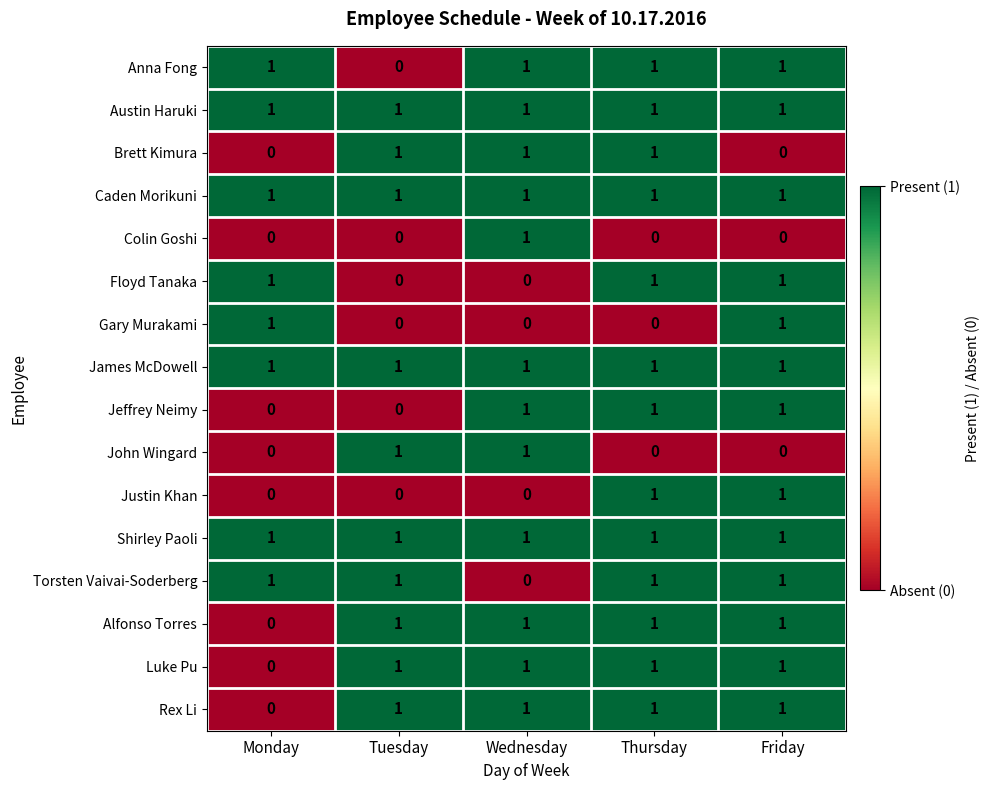

The Caden Morikuni series shows 2 at Monday. True or false?

False